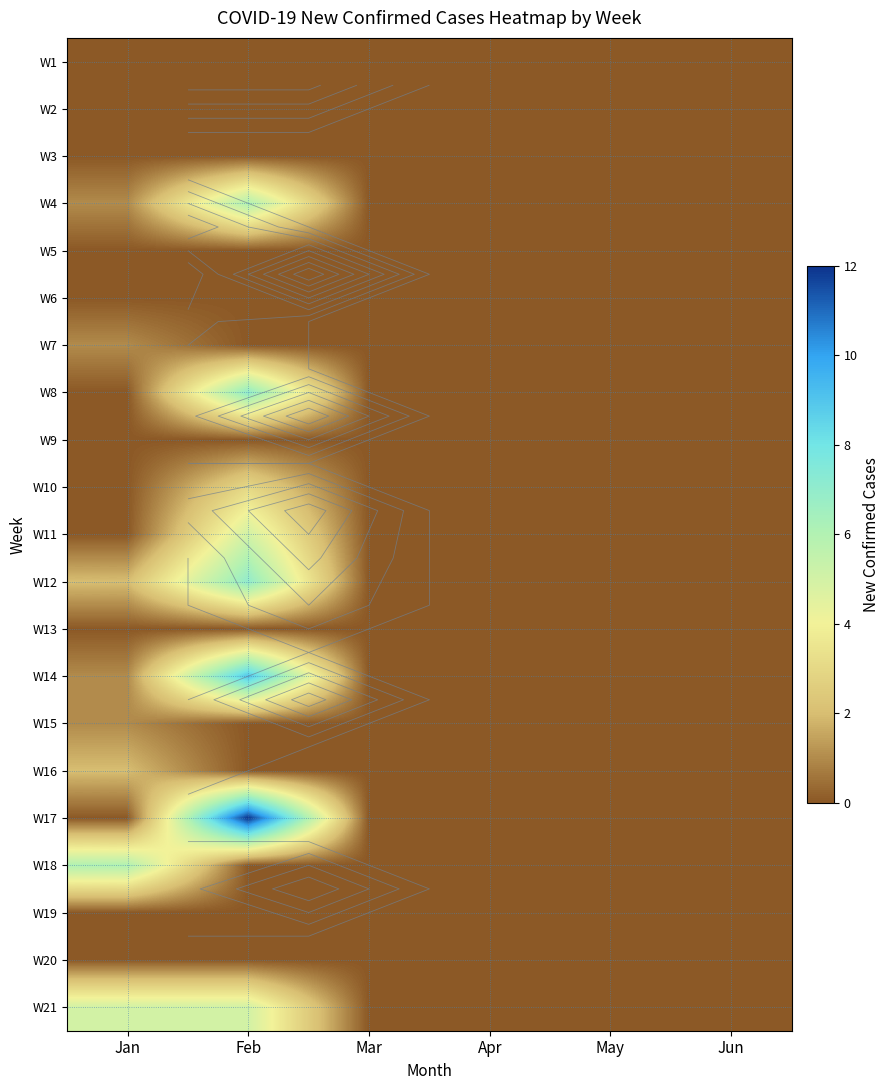

What is the maximum value shown in the chart?

12